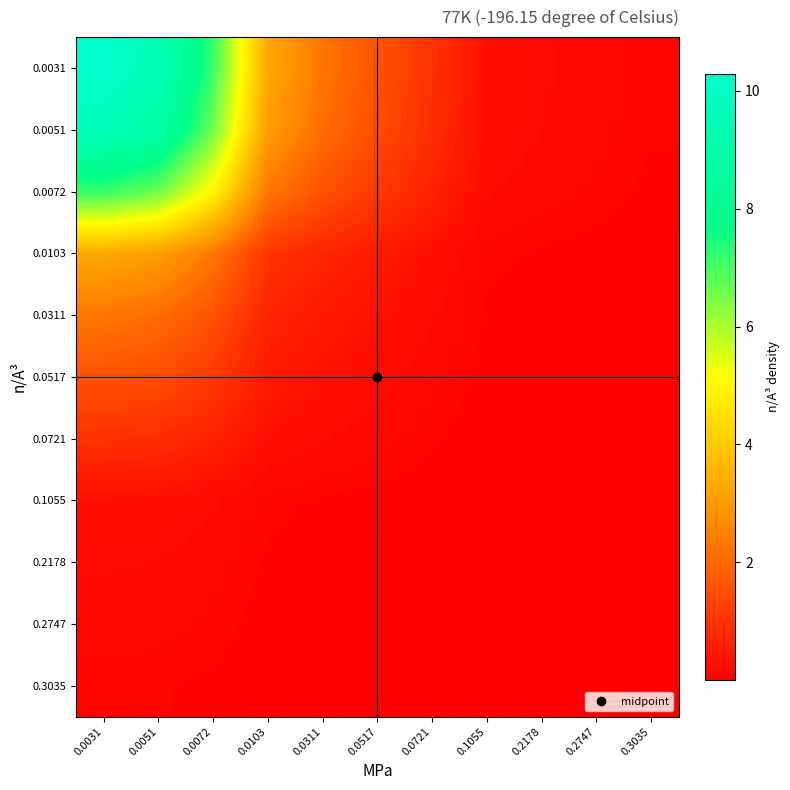

Reading right to left, extract all data points from this chart.

0.3035: 0.3035=0.0	0.2747=0.0	0.2178=0.0	0.1055=0.0	0.0721=0.0	0.0517=0.0	0.0311=0.0	0.0103=0.0	0.0072=0.1	0.0051=0.1	0.0031=0.1
0.2747: 0.3035=0.0	0.2747=0.0	0.2178=0.0	0.1055=0.0	0.0721=0.0	0.0517=0.0	0.0311=0.0	0.0103=0.0	0.0072=0.1	0.0051=0.1	0.0031=0.2
0.2178: 0.3035=0.0	0.2747=0.0	0.2178=0.0	0.1055=0.0	0.0721=0.0	0.0517=0.0	0.0311=0.0	0.0103=0.1	0.0072=0.2	0.0051=0.2	0.0031=0.2
0.1055: 0.3035=0.0	0.2747=0.0	0.2178=0.0	0.1055=0.0	0.0721=0.0	0.0517=0.0	0.0311=0.1	0.0103=0.1	0.0072=0.2	0.0051=0.3	0.0031=0.3
0.0721: 0.3035=0.0	0.2747=0.0	0.2178=0.0	0.1055=0.0	0.0721=0.1	0.0517=0.1	0.0311=0.2	0.0103=0.3	0.0072=0.7	0.0051=0.9	0.0031=1.0
0.0517: 0.3035=0.0	0.2747=0.0	0.2178=0.0	0.1055=0.0	0.0721=0.1	0.0517=0.2	0.0311=0.4	0.0103=0.5	0.0072=1.1	0.0051=1.5	0.0031=1.6
0.0311: 0.3035=0.0	0.2747=0.0	0.2178=0.0	0.1055=0.1	0.0721=0.2	0.0517=0.4	0.0311=0.5	0.0103=0.7	0.0072=1.6	0.0051=2.1	0.0031=2.3
0.0103: 0.3035=0.0	0.2747=0.0	0.2178=0.1	0.1055=0.1	0.0721=0.3	0.0517=0.5	0.0311=0.7	0.0103=1.0	0.0072=2.3	0.0051=3.0	0.0031=3.3
0.0072: 0.3035=0.1	0.2747=0.1	0.2178=0.2	0.1055=0.2	0.0721=0.7	0.0517=1.1	0.0311=1.6	0.0103=2.3	0.0072=5.0	0.0051=6.6	0.0031=7.1
0.0051: 0.3035=0.1	0.2747=0.1	0.2178=0.2	0.1055=0.3	0.0721=0.9	0.0517=1.5	0.0311=2.1	0.0103=3.0	0.0072=6.6	0.0051=8.8	0.0031=9.5
0.0031: 0.3035=0.1	0.2747=0.2	0.2178=0.2	0.1055=0.3	0.0721=1.0	0.0517=1.6	0.0311=2.3	0.0103=3.3	0.0072=7.1	0.0051=9.5	0.0031=10.3